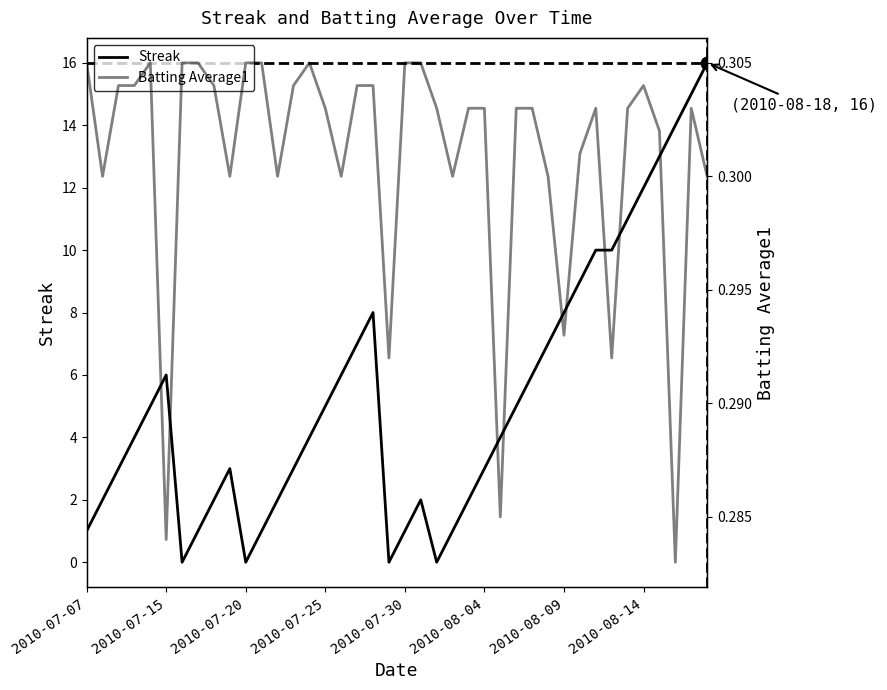

What is the sum of all Batting Average1 values?

12.0